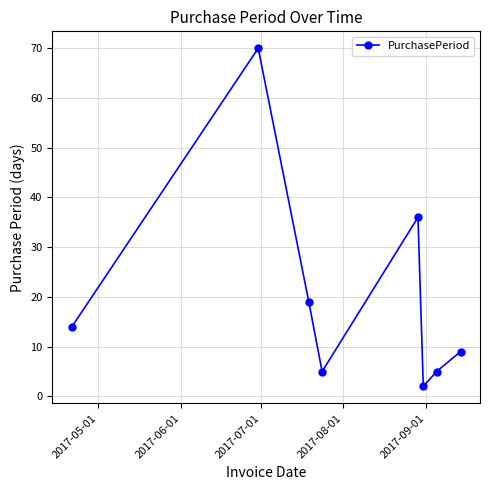

Count the number of categories in the chart.

8